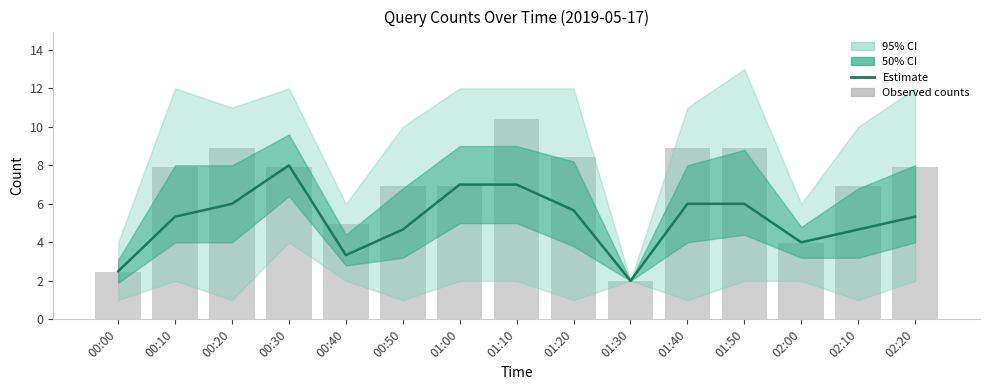

Is it true that Observed counts equals 8.9 at 01:40?

True